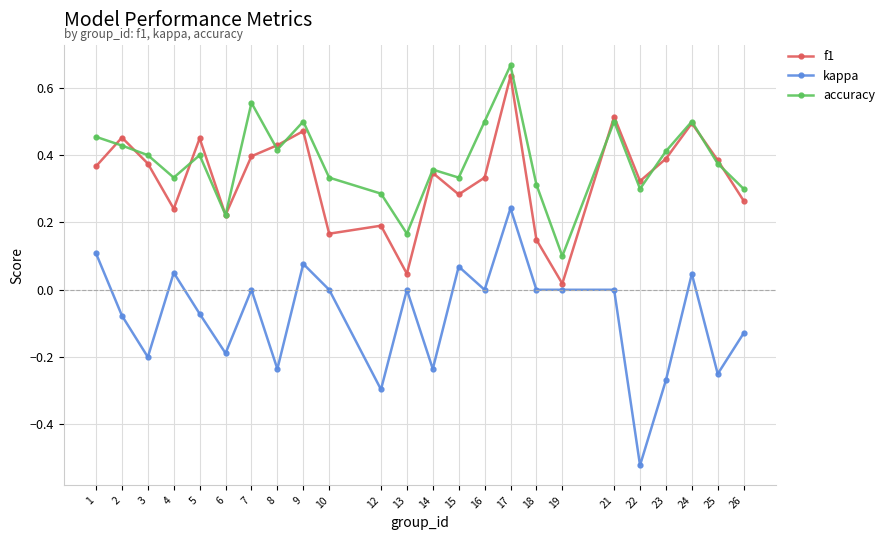

Where is the first local maximum for f1?

2